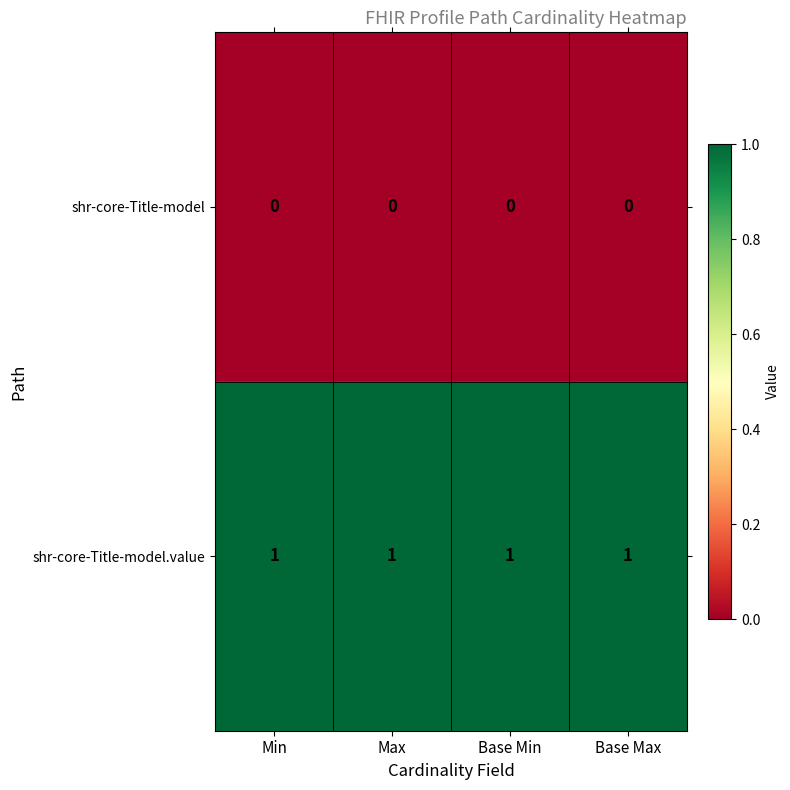

Is it true that shr-core-Title-model.value equals 1 at Base Max?

True